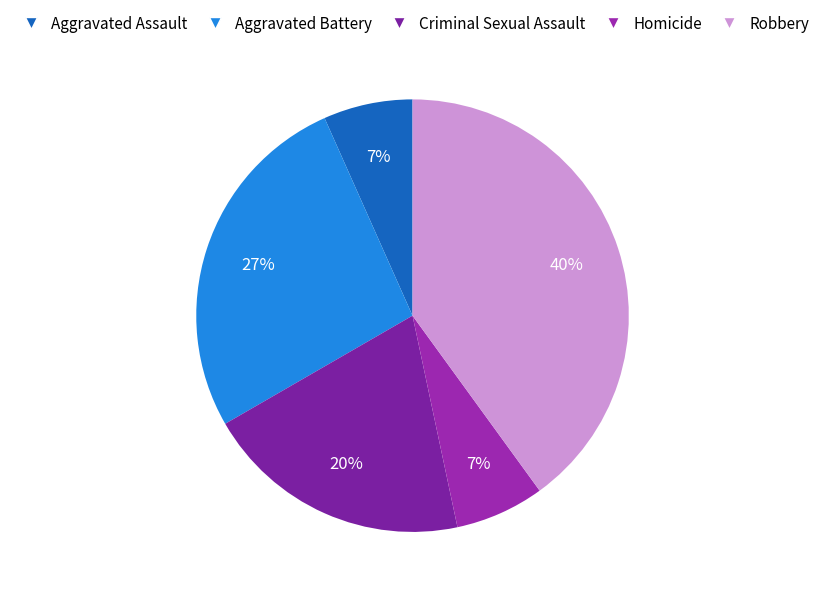

Which slice is the smallest?

Aggravated Assault